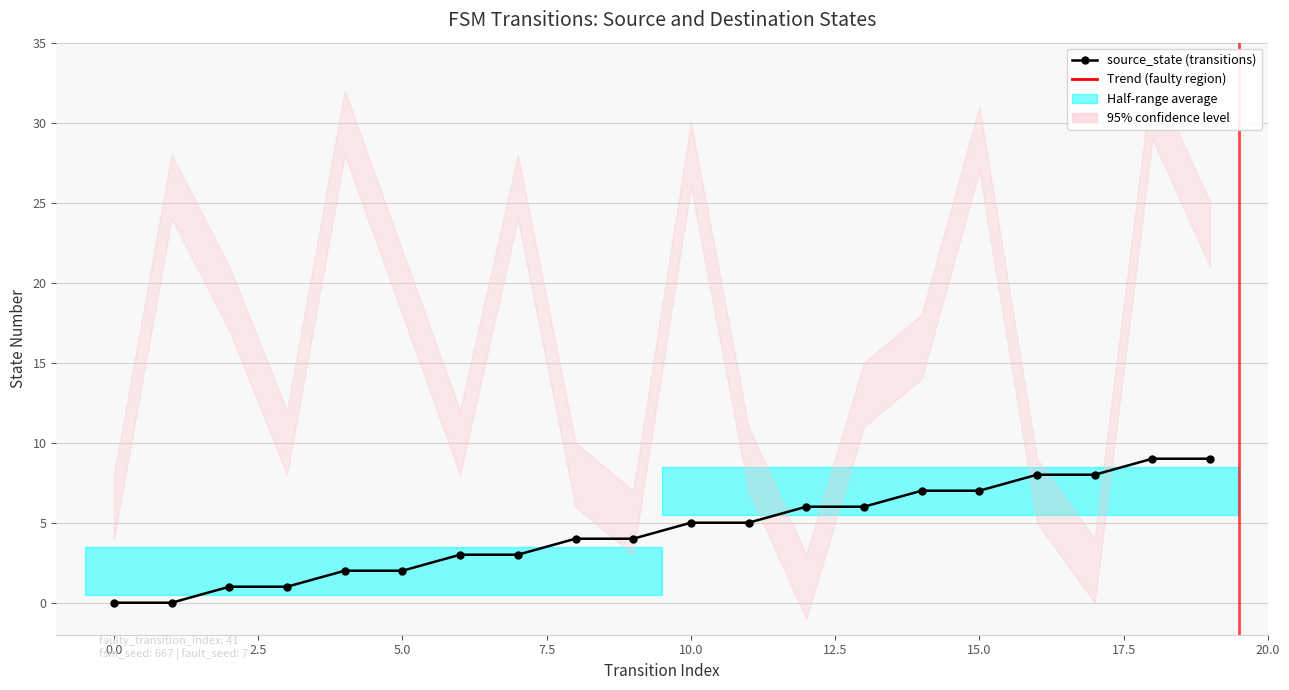

List the series in order of their overall mean, lowest first.

source_state, destination_state